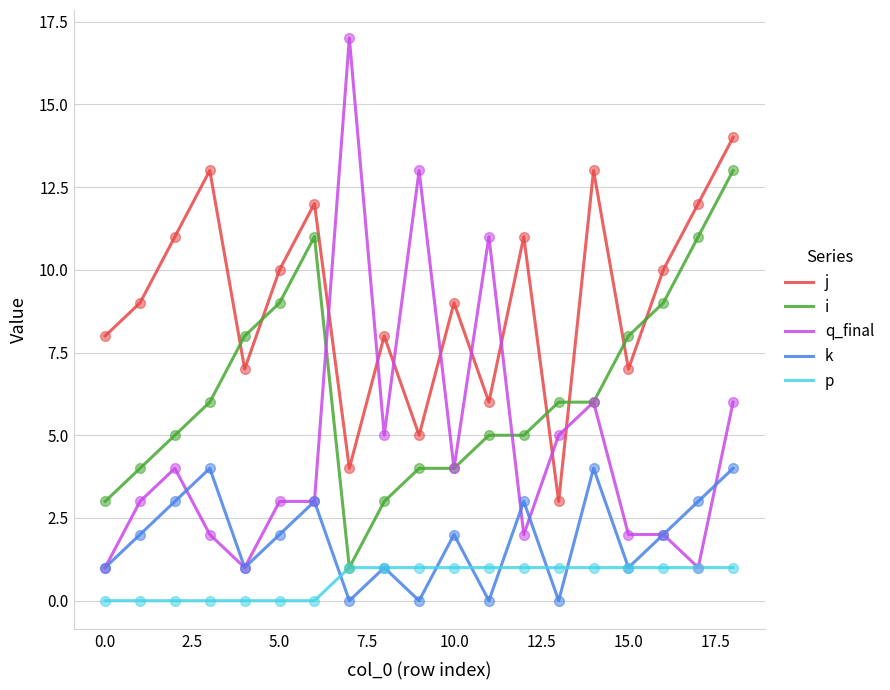

What are all the series names shown in the legend?

j, i, q_final, k, p